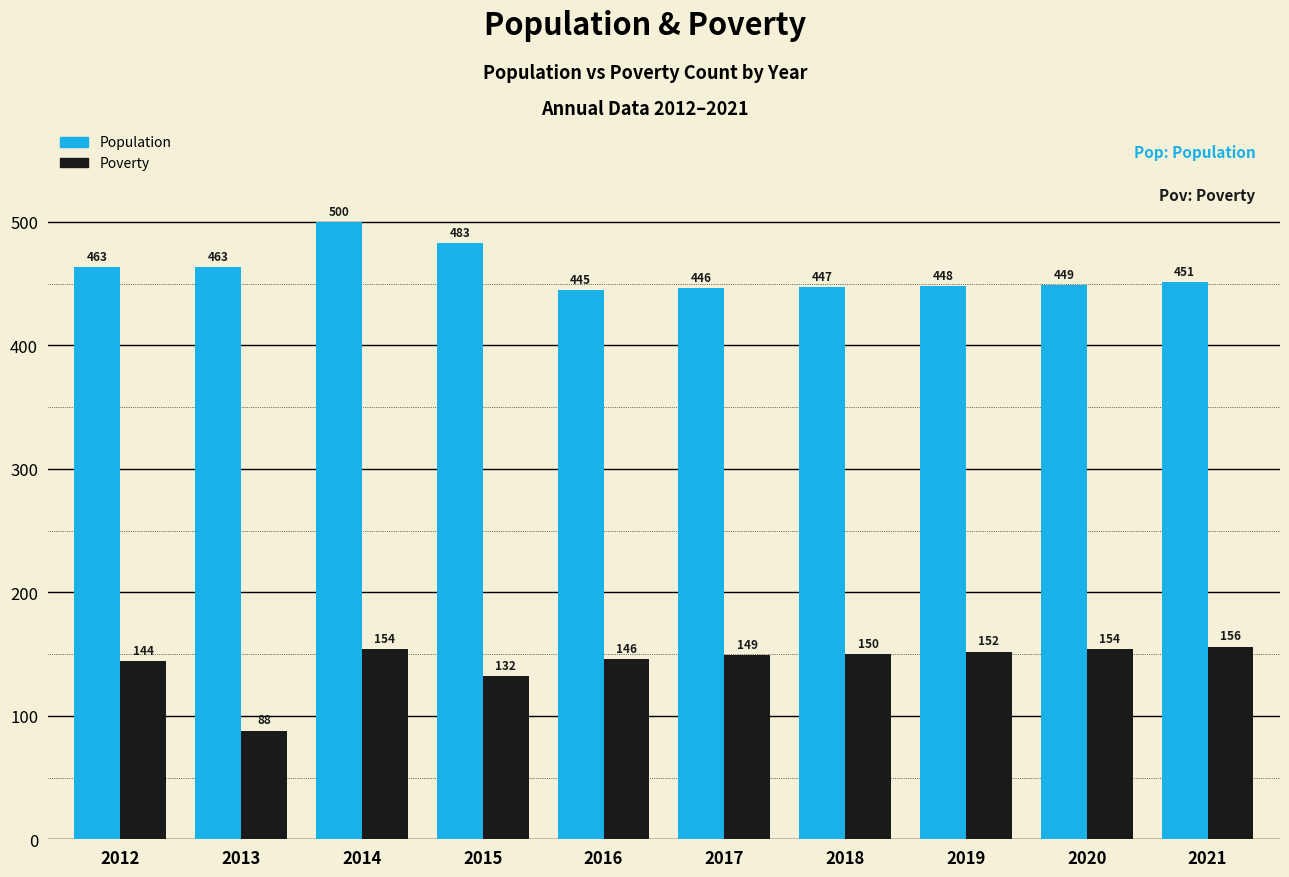

What are all the series names shown in the legend?

Population, Poverty